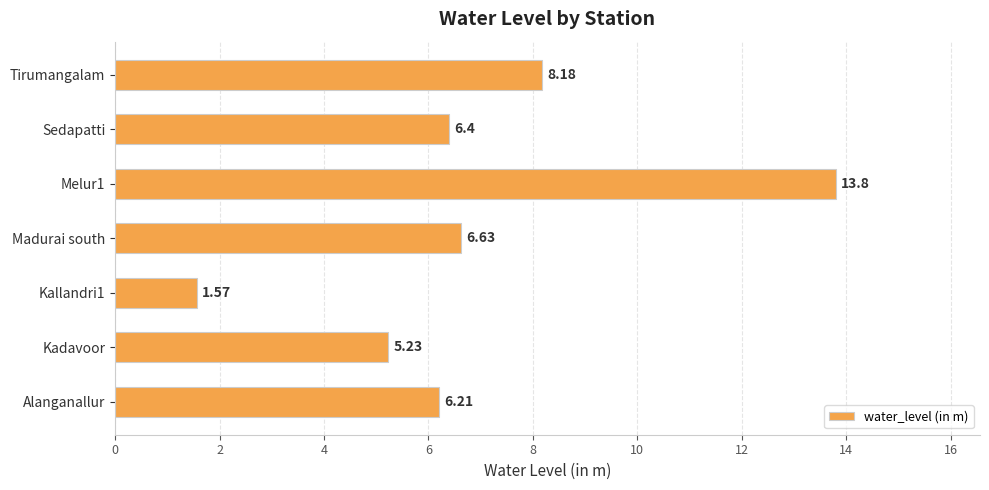

At which label is the value closest to 7?

Madurai south